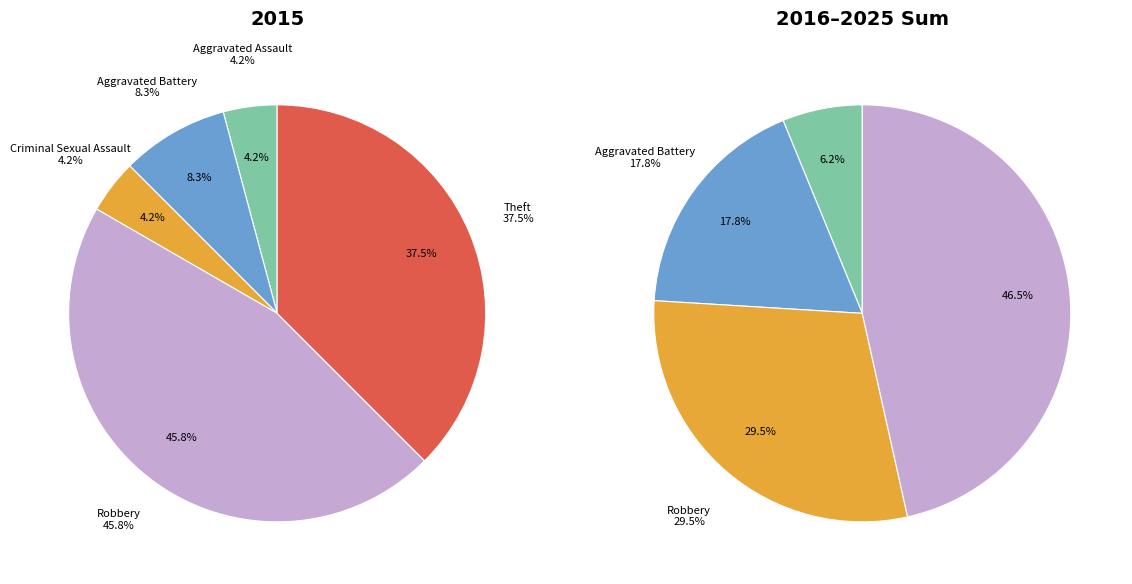

How many segments does this pie chart have?

5